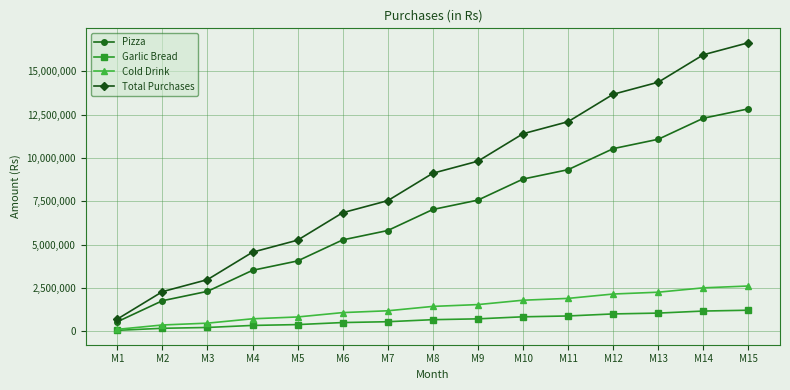

Does the chart display data point markers on the line(s)?

Yes